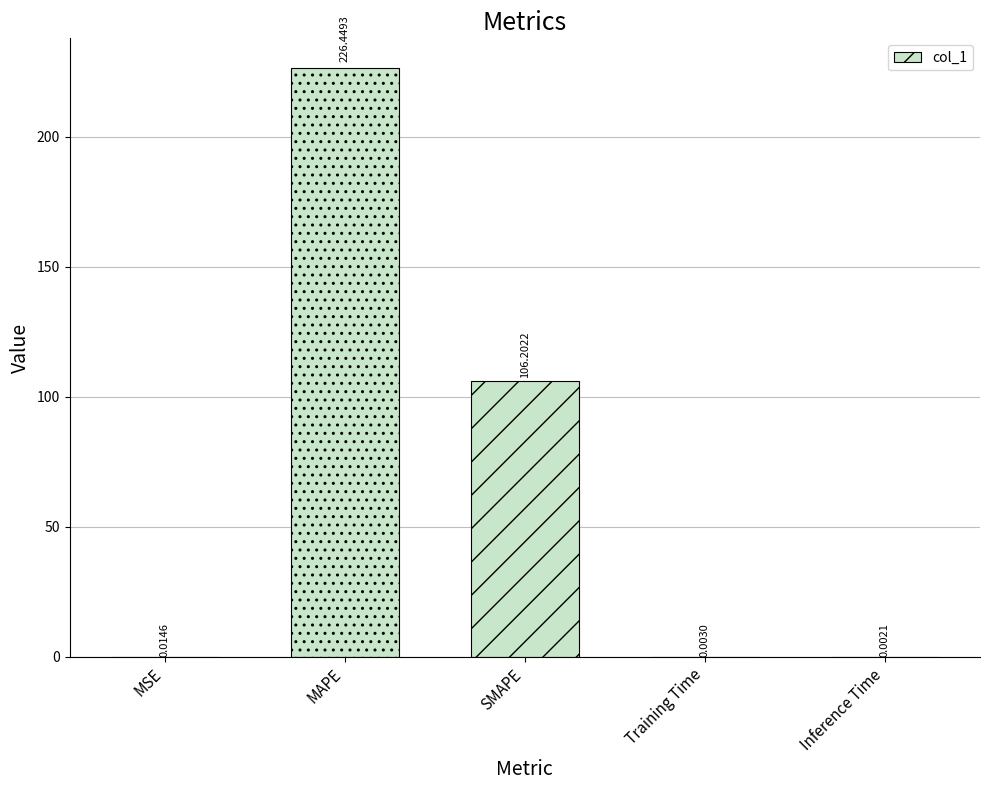

What is the sum of the values at Inference Time and SMAPE?

106.2